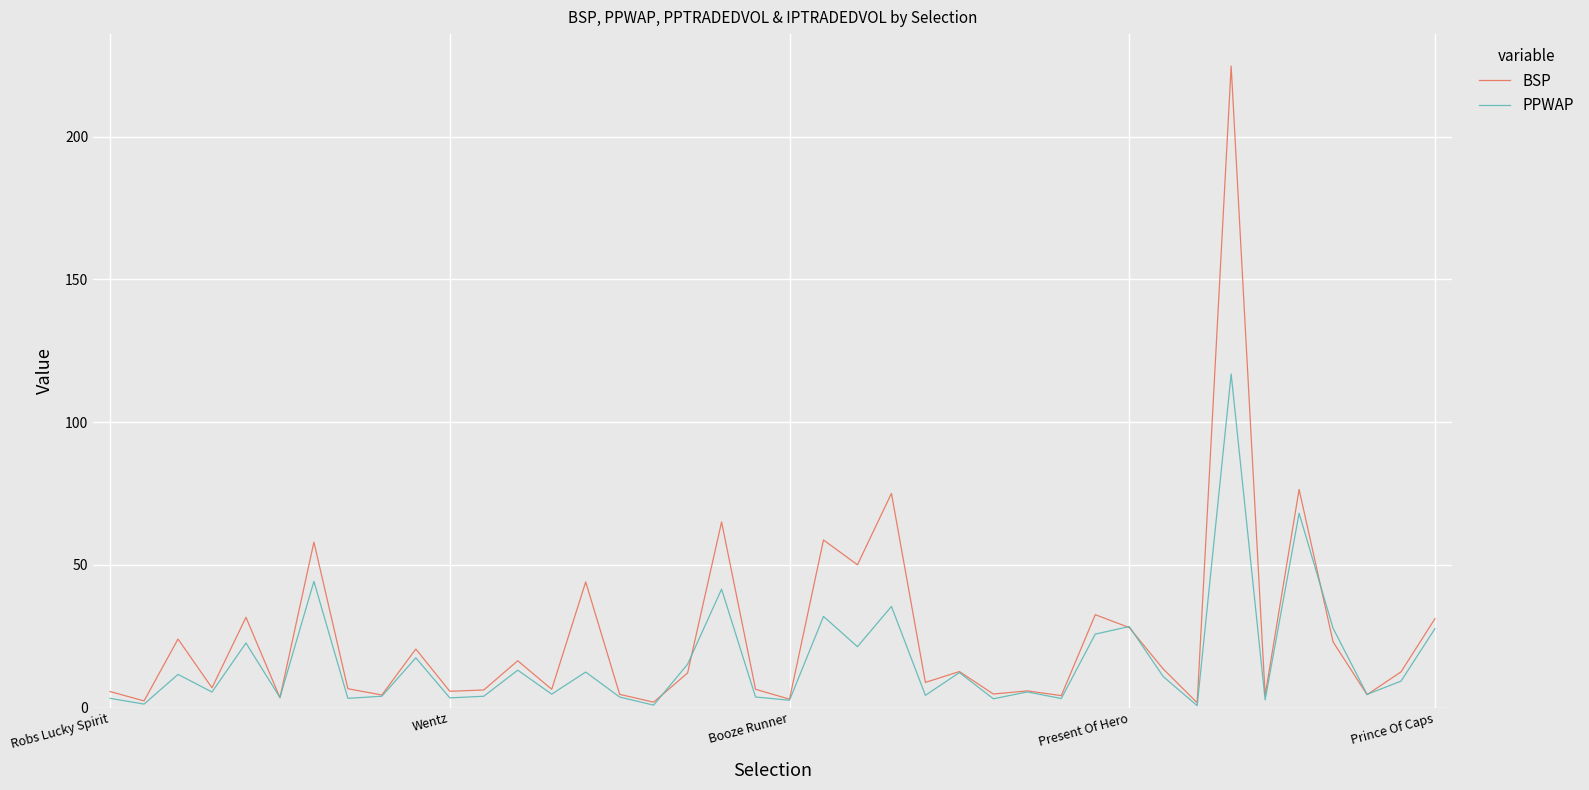

Which series has the largest total across all categories?

BSP